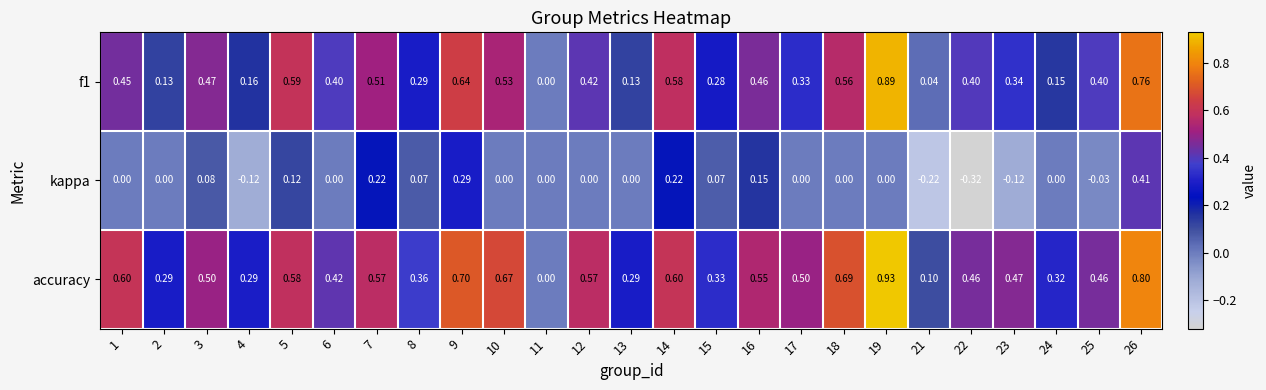

Which series has the largest total across all categories?

accuracy